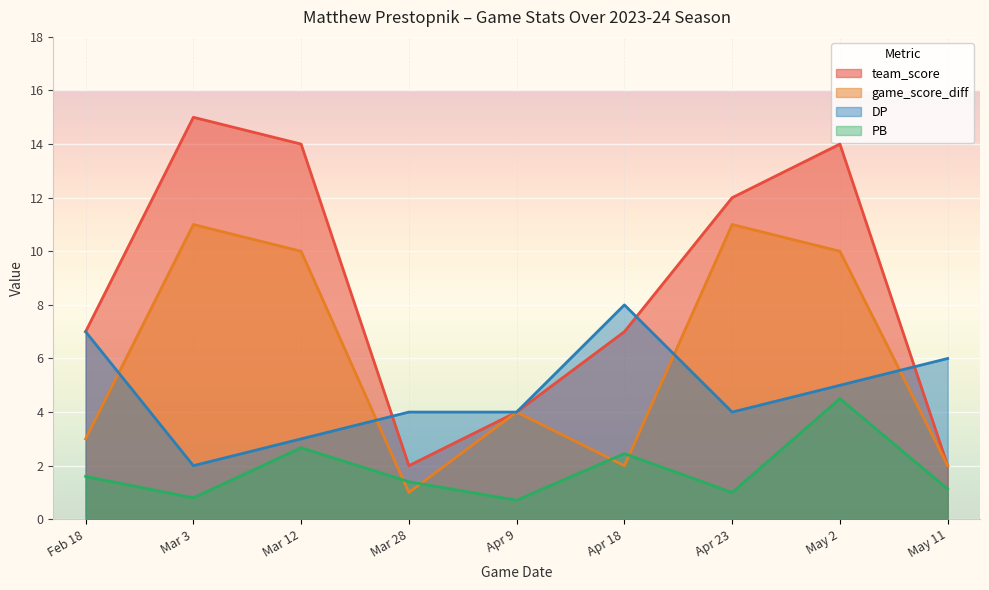

Which series has the widest spread of values?

team_score